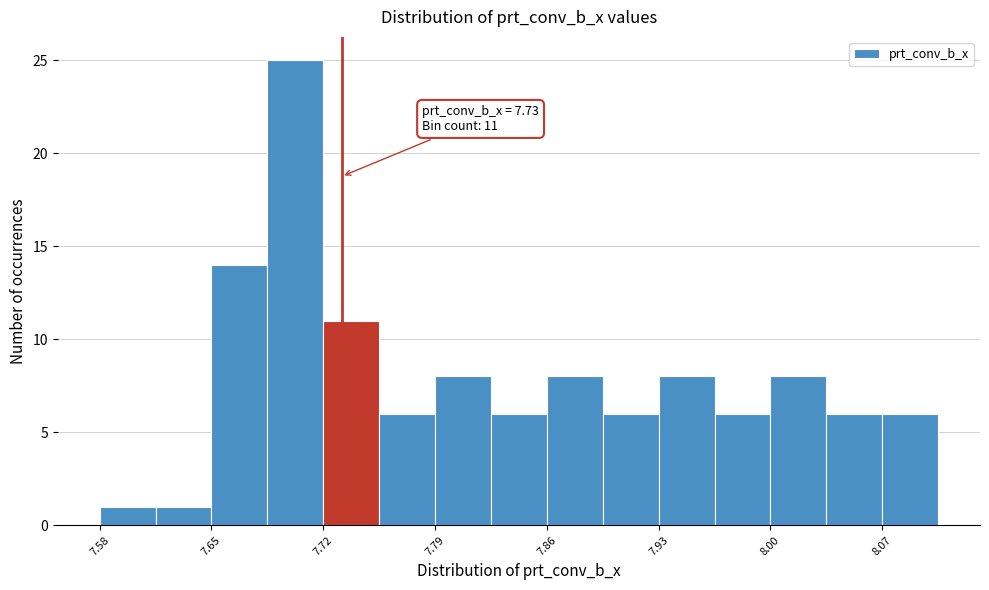

Read against the x-axis, roughly where is the centre of the tallest bar?

7.70